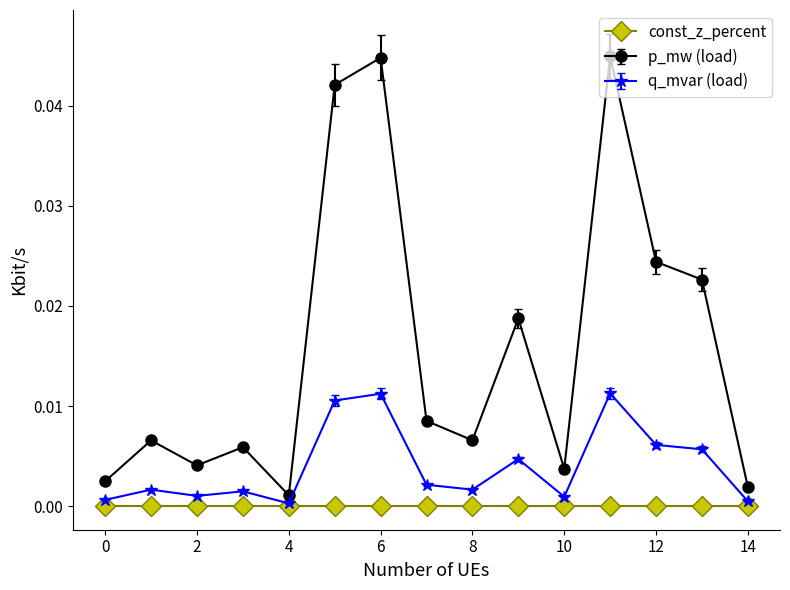

True or false: q_mvar (load) has more than 0 points higher than both neighbors.

True